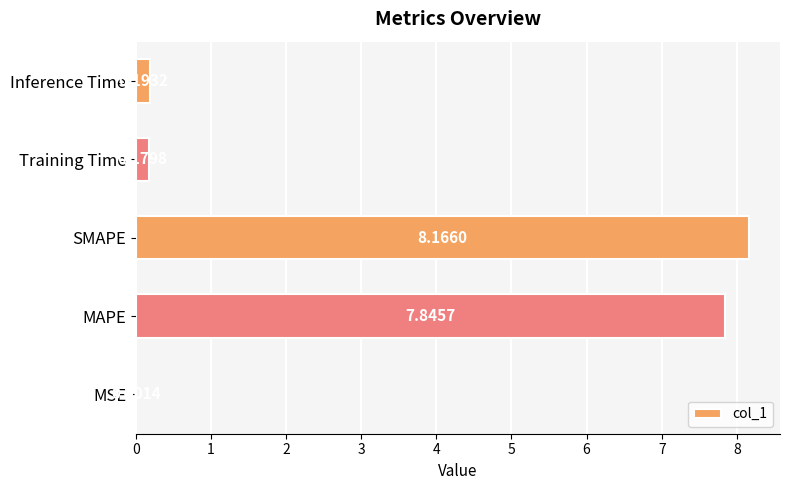

What is the sum of the values at Training Time and MAPE?

8.0